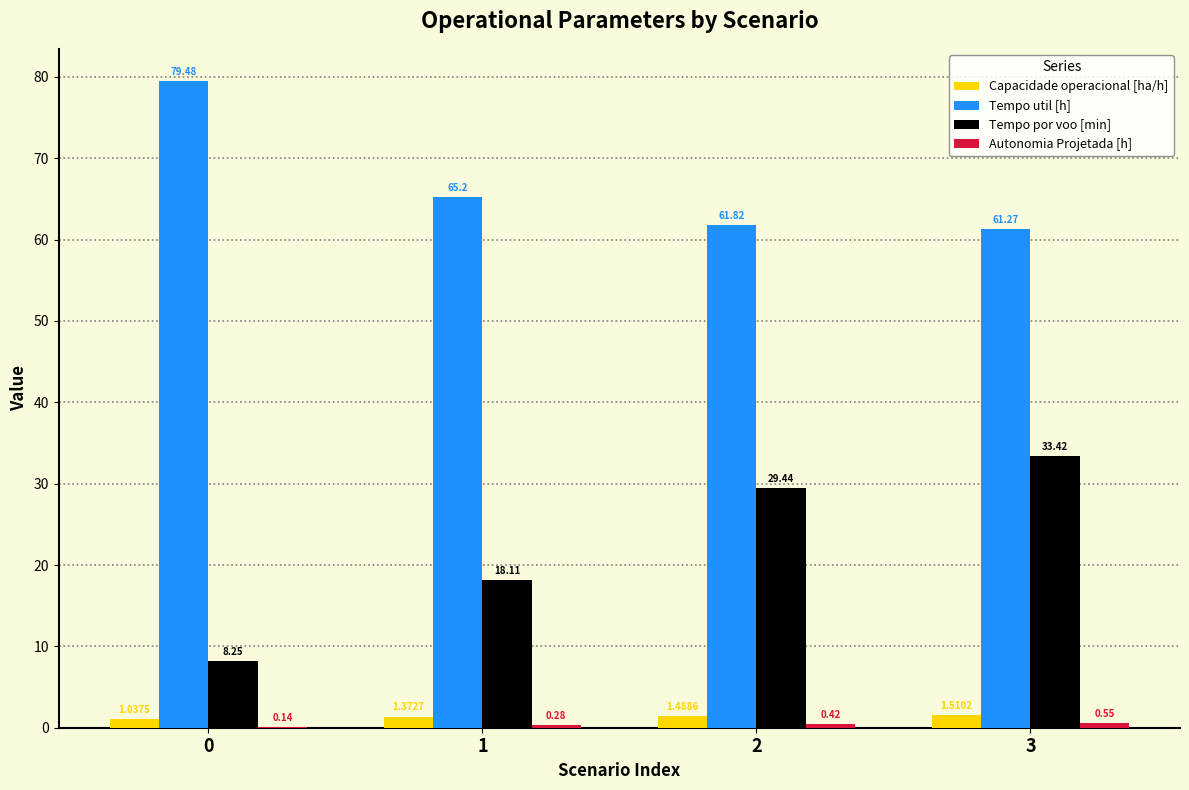

What is the sum of the Tempo util [h] values at 0 and 1?

144.7